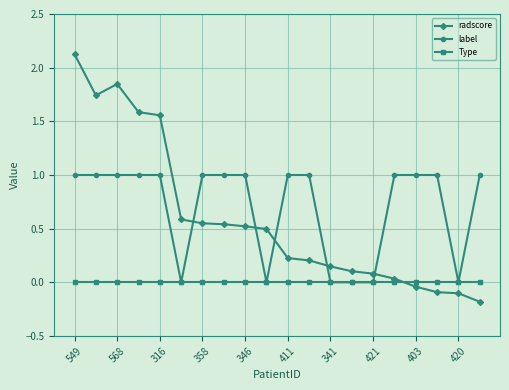

What is the minimum value for radscore?

-0.2